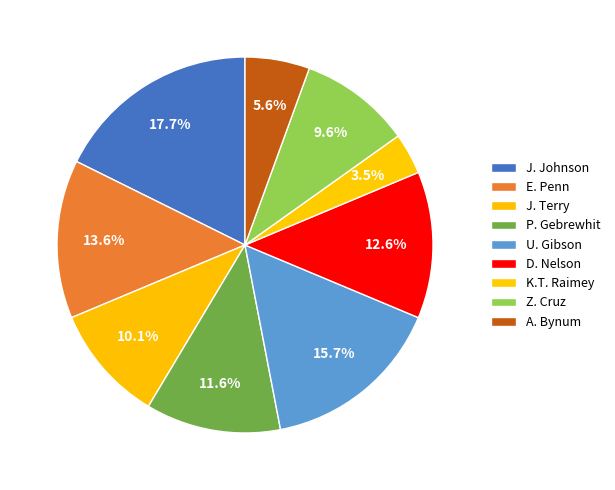

To the nearest percent, what portion does J. Terry represent?

10%